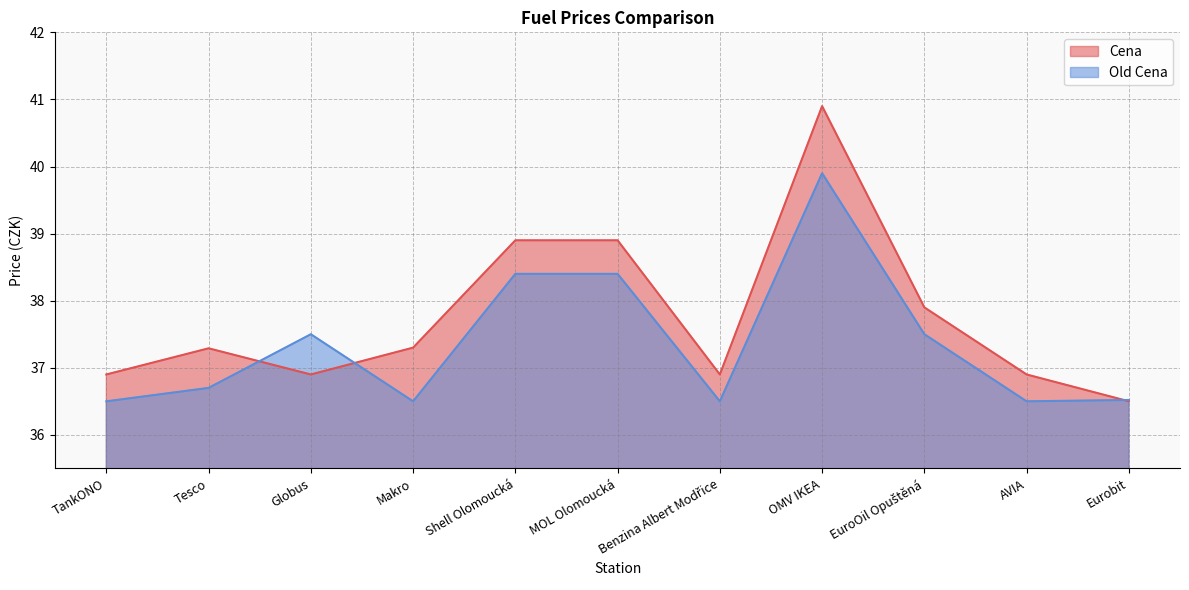

The value of Cena at Globus is 36.9. True or false?

True